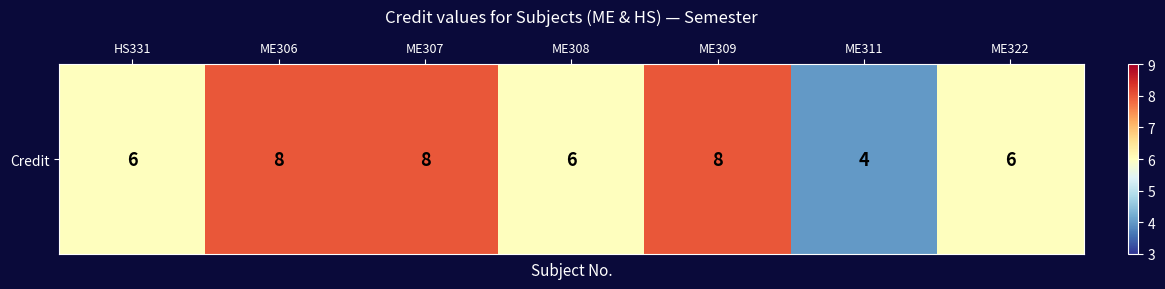

What is the change in value from ME308 to ME311?

-2